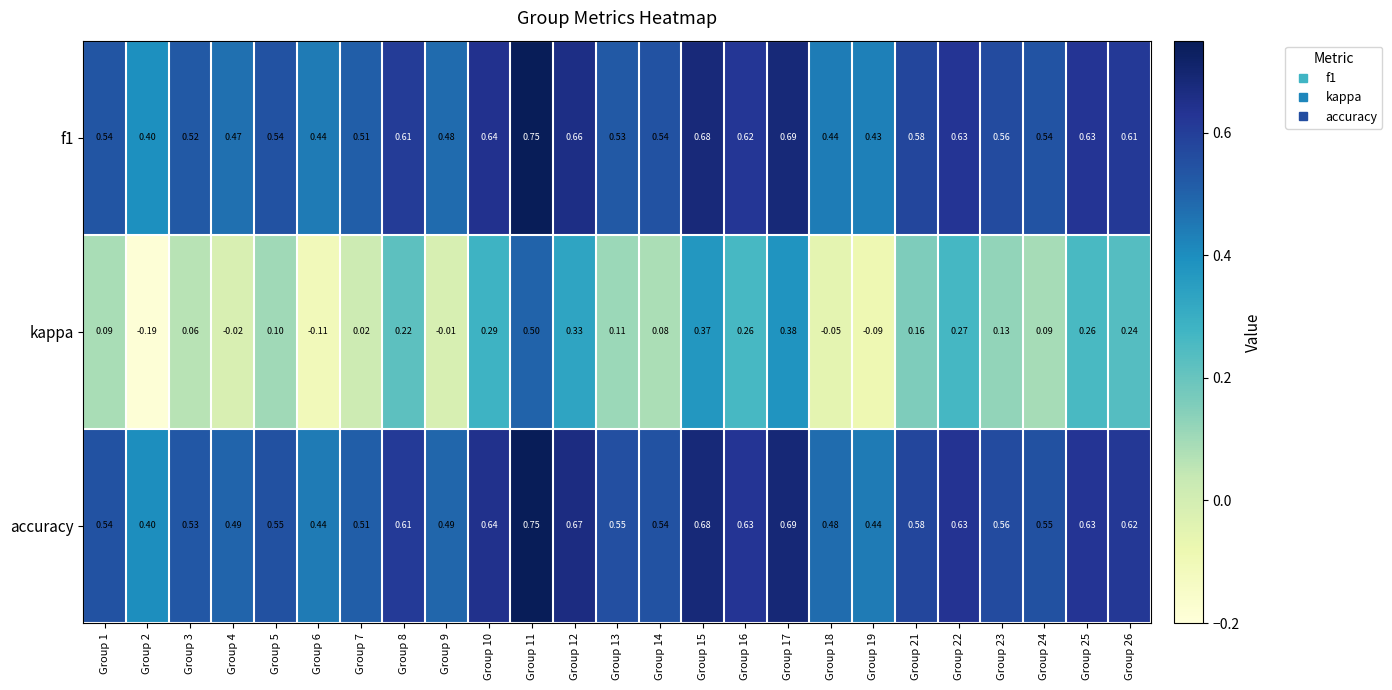

At which category does the chart reach its minimum across all series?

Group 2